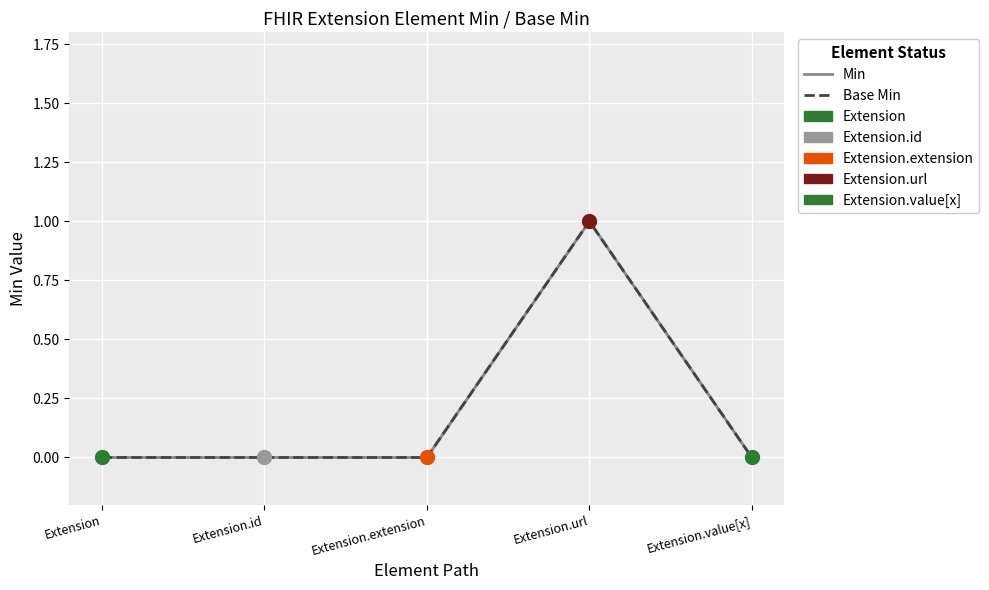

What are all the series names shown in the legend?

Min, Base Min